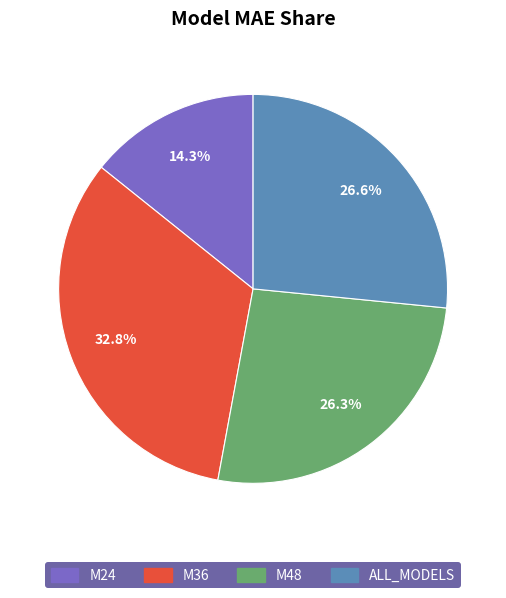

Approximately how many times larger is the value at M24 compared to M36?

0.4